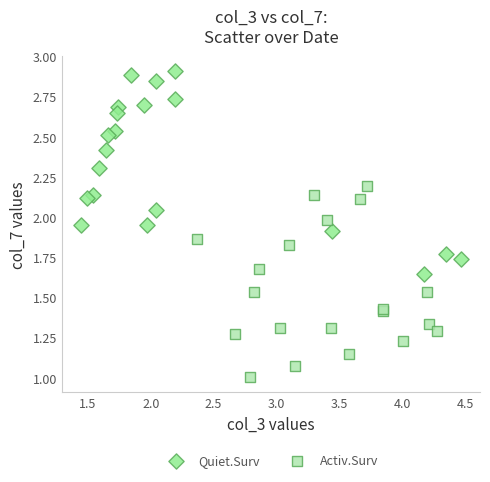

Which series has the widest spread of Y values?

Quiet.Surv